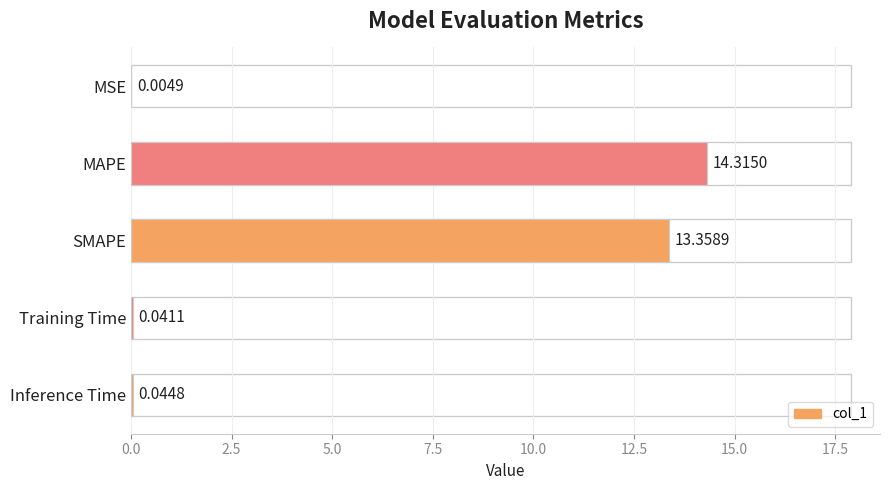

What is the average value?

5.6